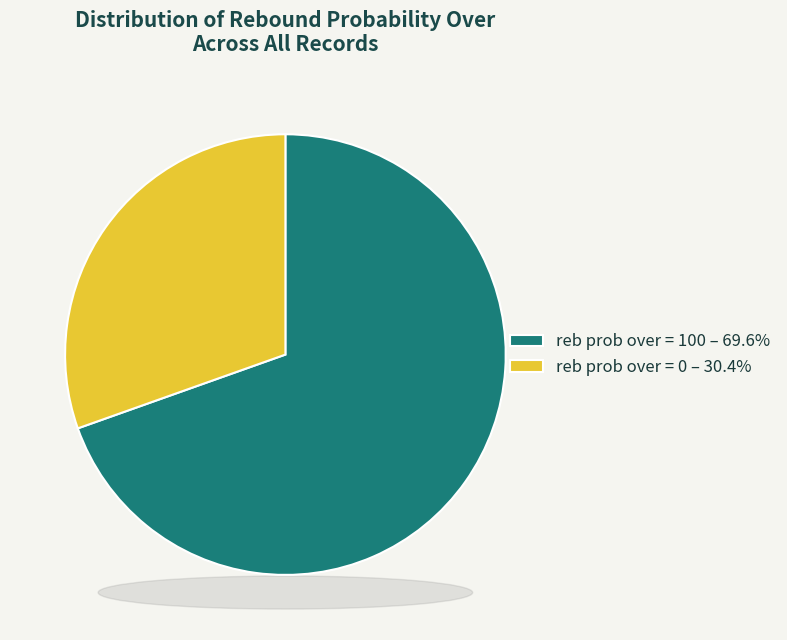

Is there any slice that represents more than half of the pie?

Yes